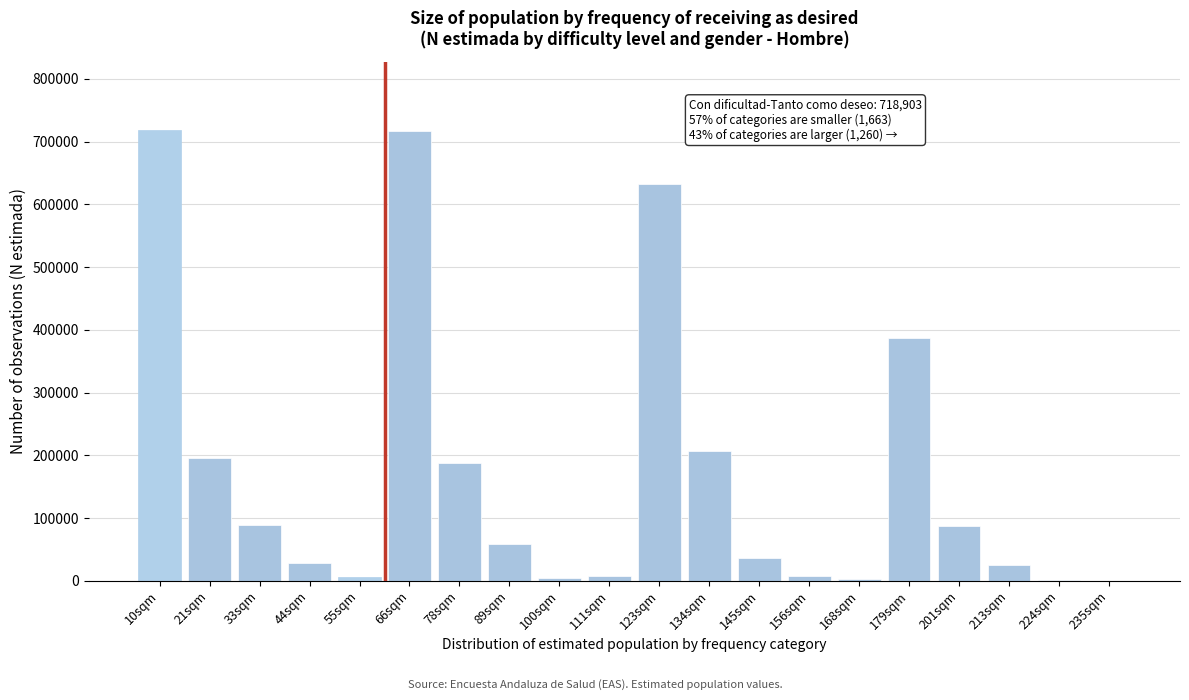

What is the sum of all values?

3400767